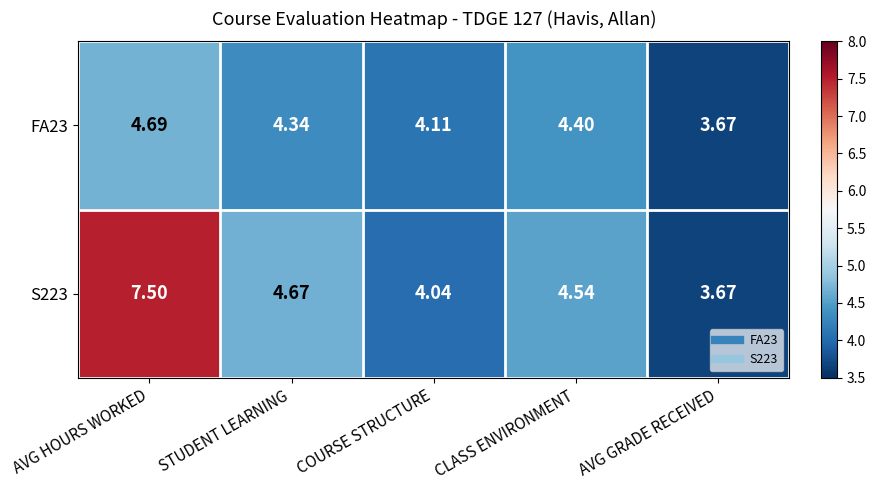

Which label corresponds to the largest value in the chart?

AVG HOURS WORKED